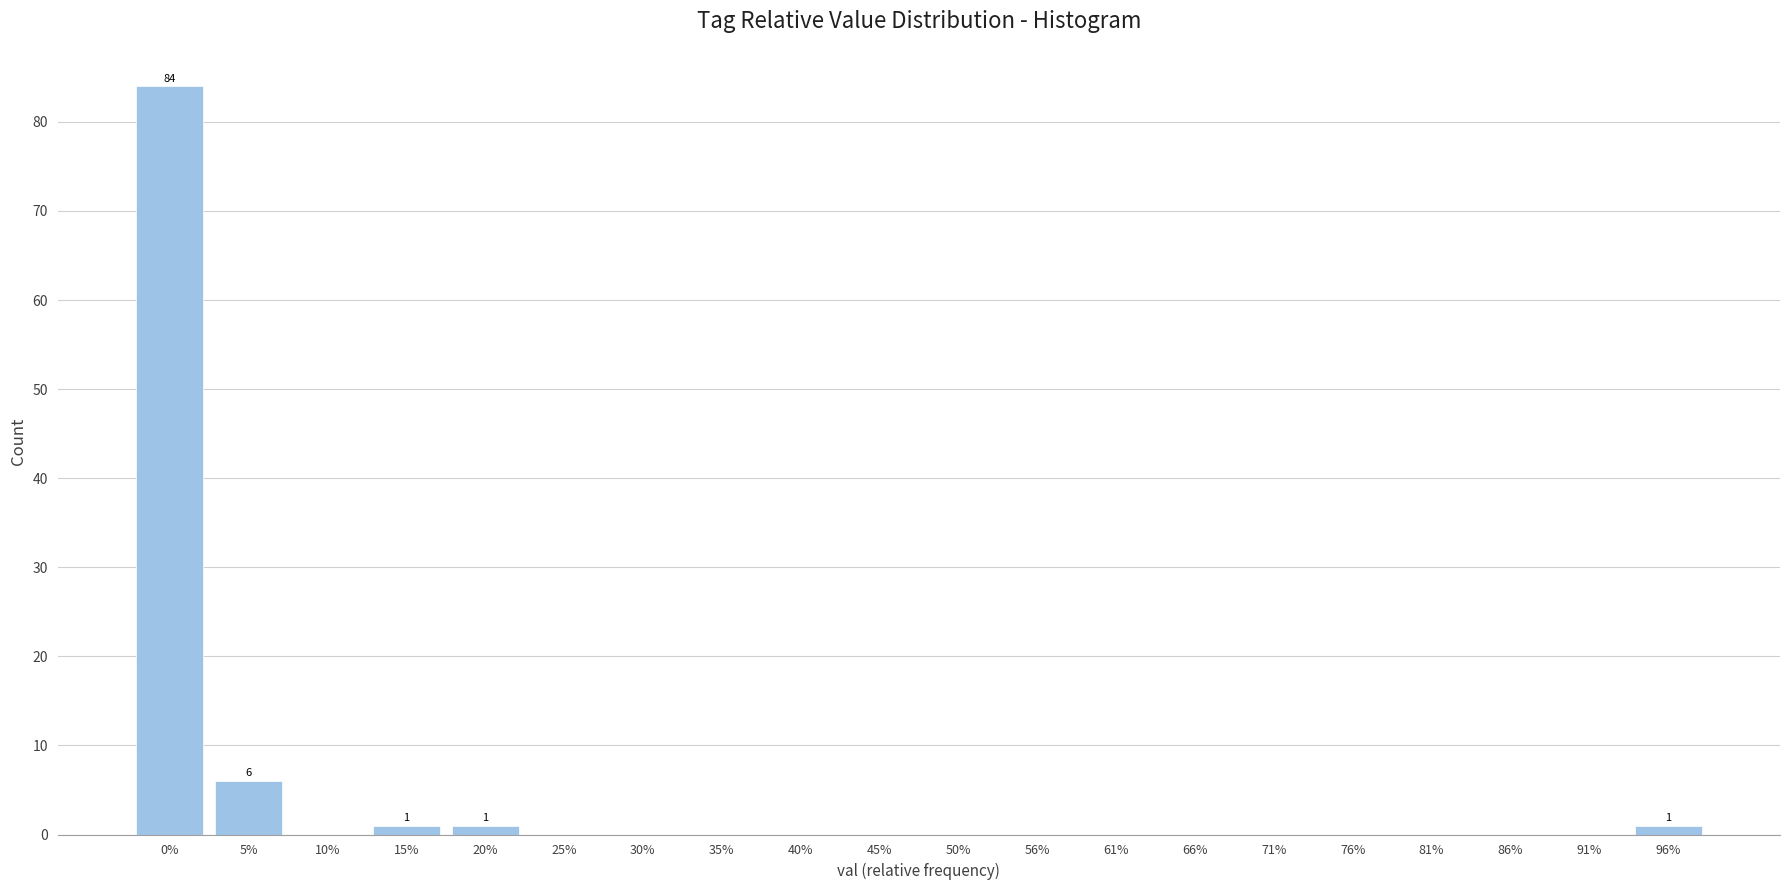

What is the change in value from 0% to 5%?

-78